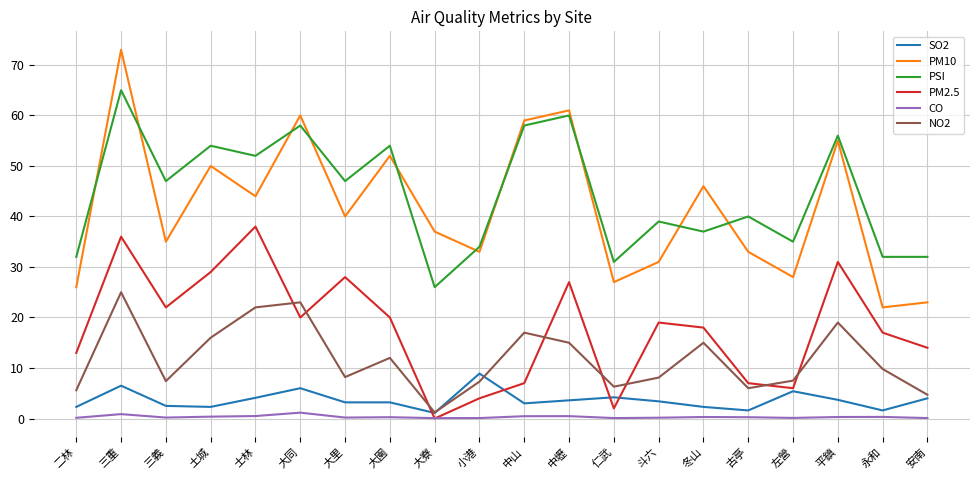

The PM2.5 series shows 7.2 at 小港. True or false?

False